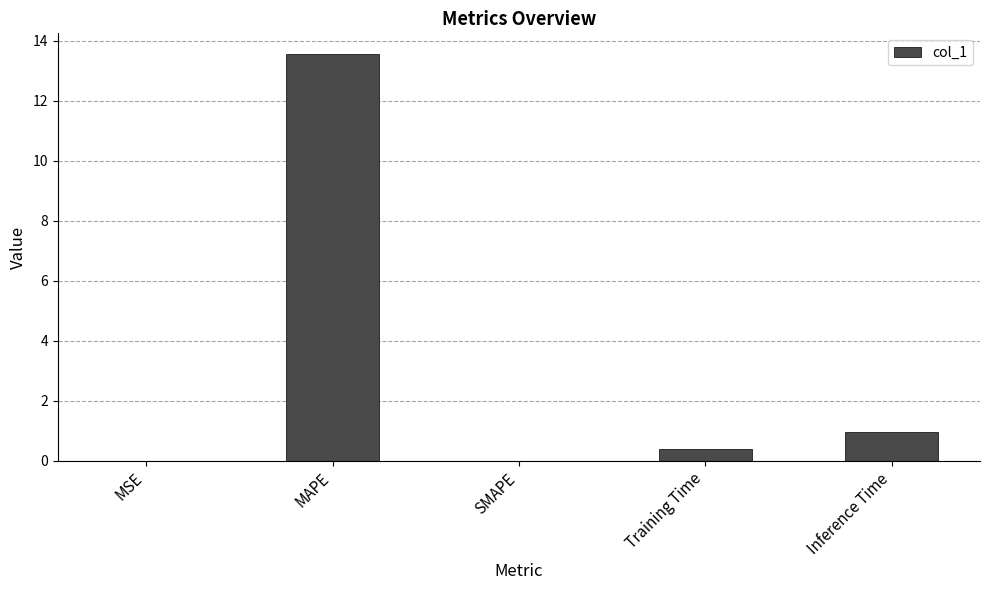

What is the change in value from MAPE to Inference Time?

-12.6